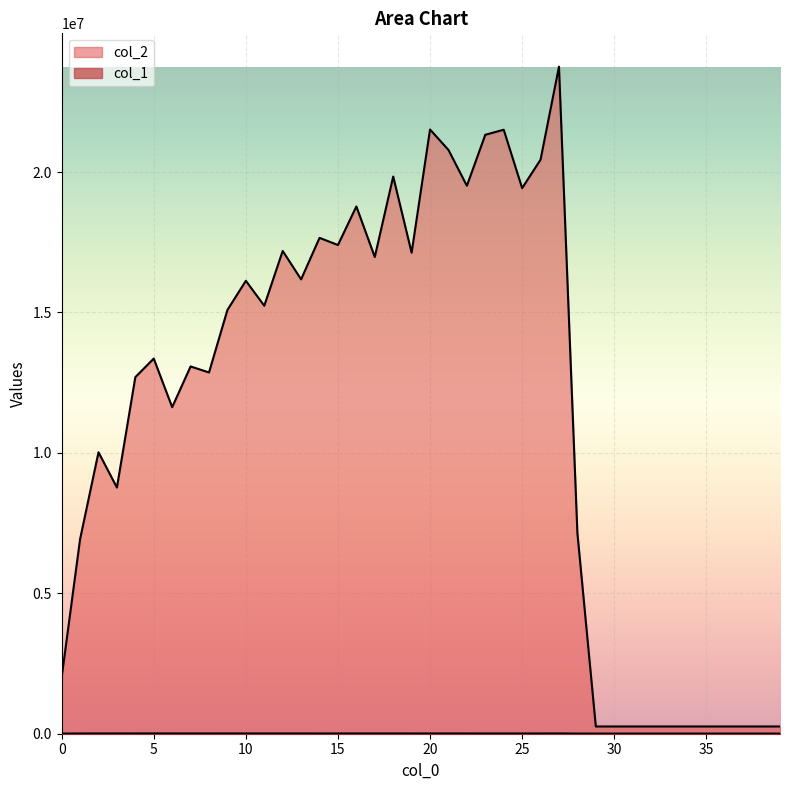

True or false: col_1 has a value of 4608 at 35.

True